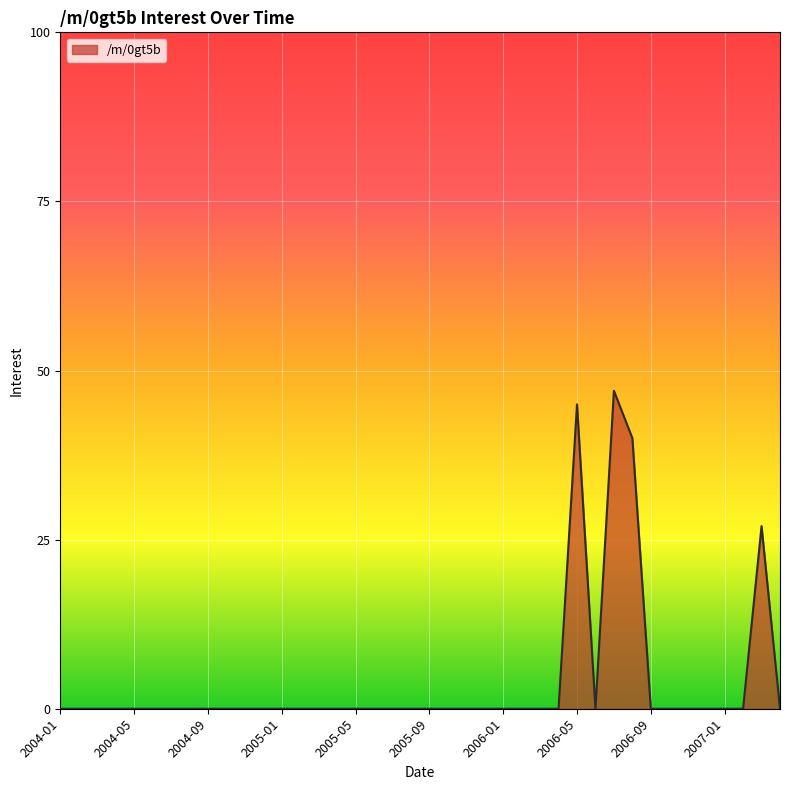

What is the maximum value shown in the chart?

47